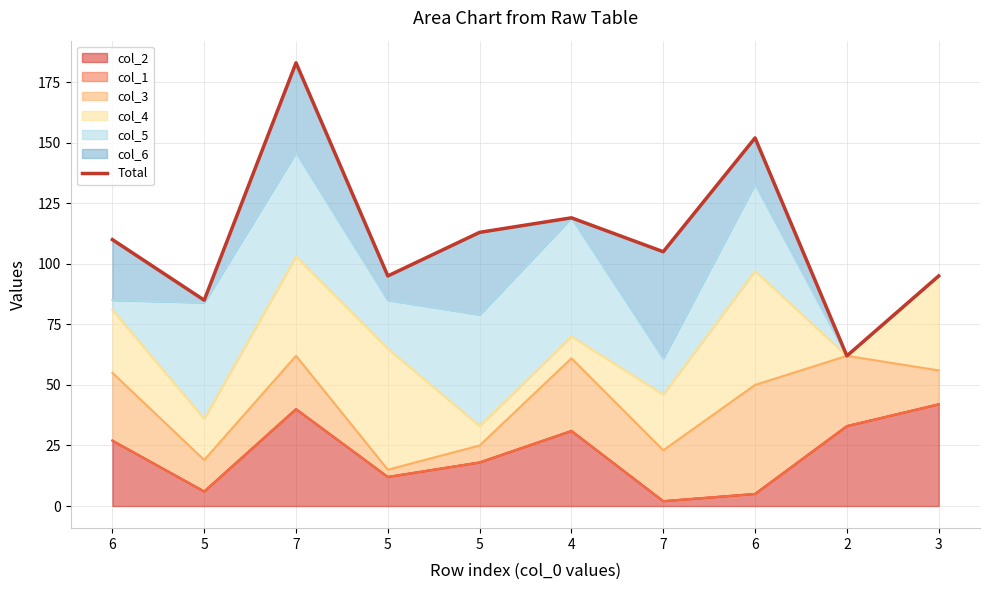

What is the change in value from 5 to 4?

+24